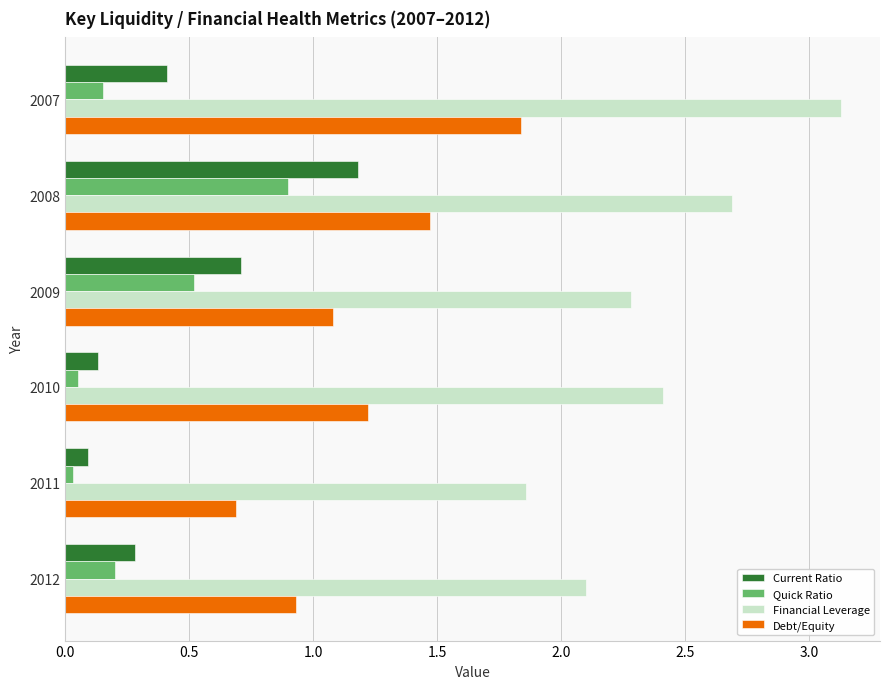

List the series in order of their peak value, lowest first.

Quick Ratio, Current Ratio, Debt/Equity, Financial Leverage